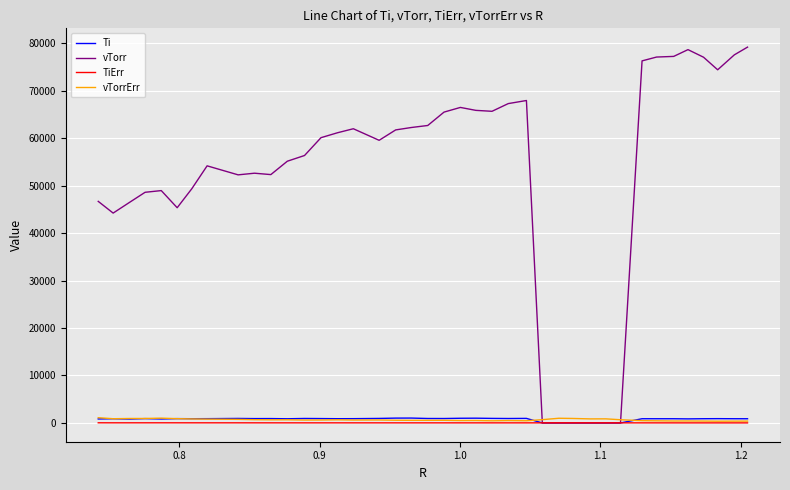

What is the maximum value shown in the chart?

79221.5